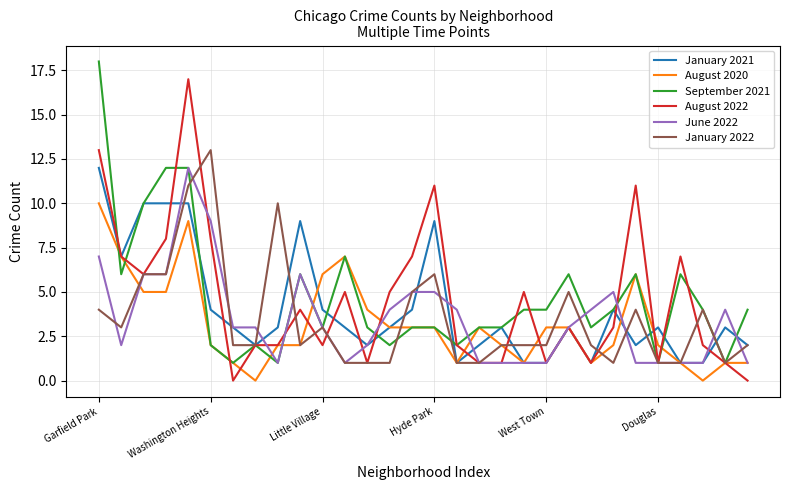

What is the highest value of the June 2022 series?

12